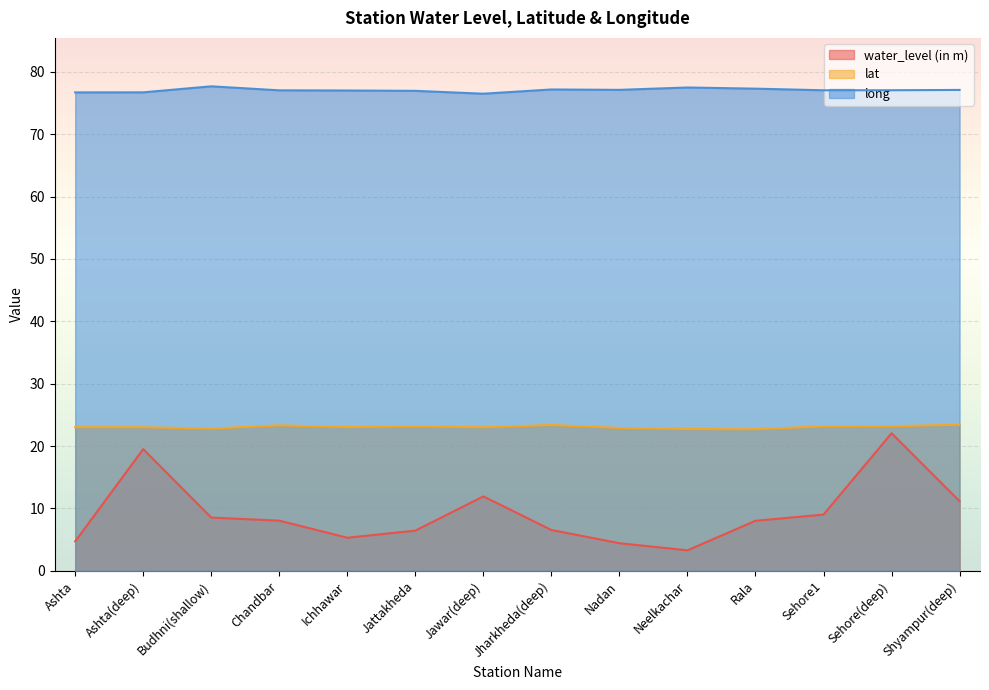

Which category has the highest value in the long series?

Budhni(shallow)